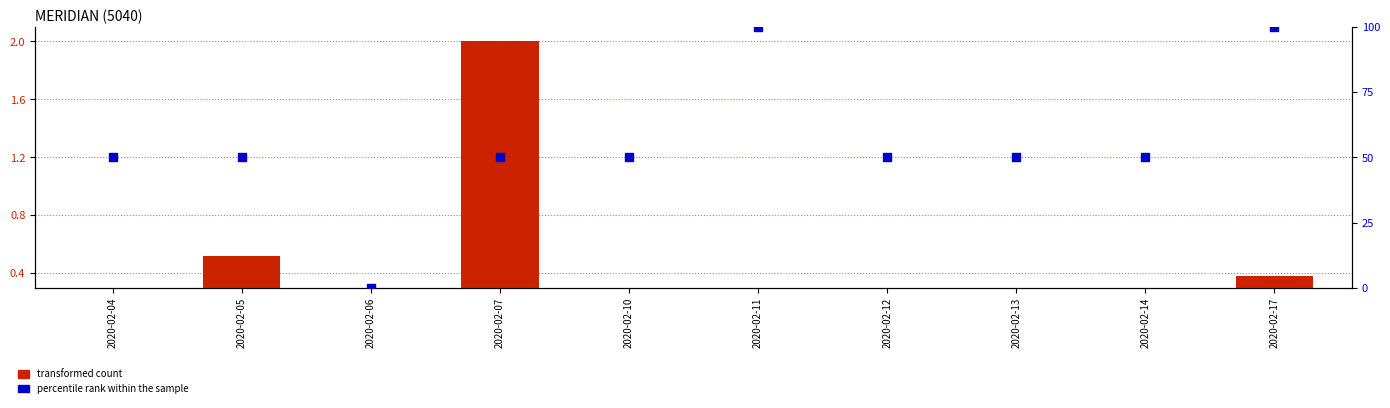

Is the value of percentile rank within the sample at 2020-02-10 greater than the value of transformed count at 2020-02-05?

Yes